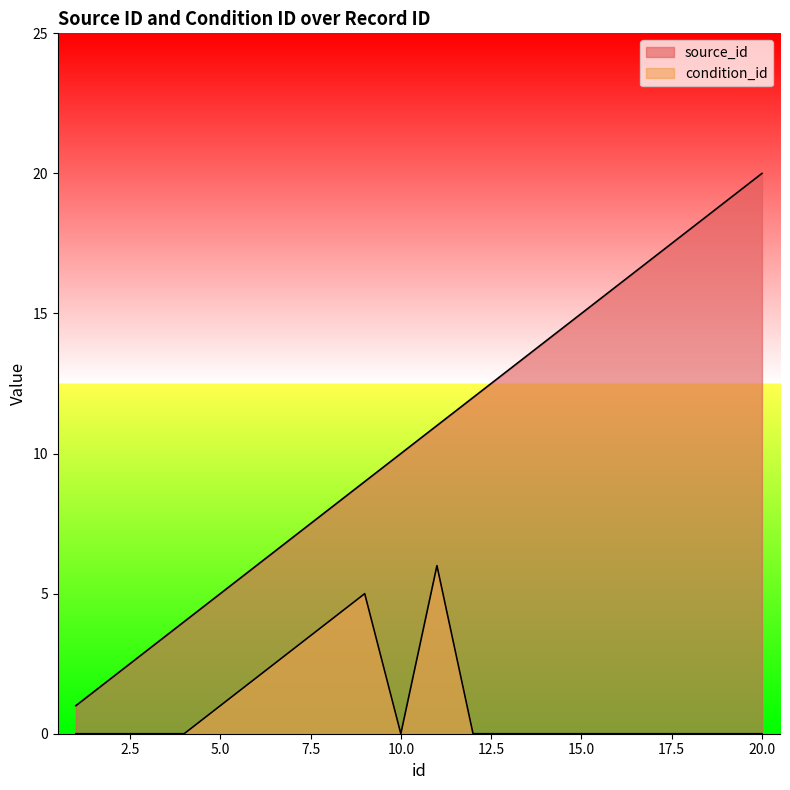

Between 19 and 11, which is larger?

19